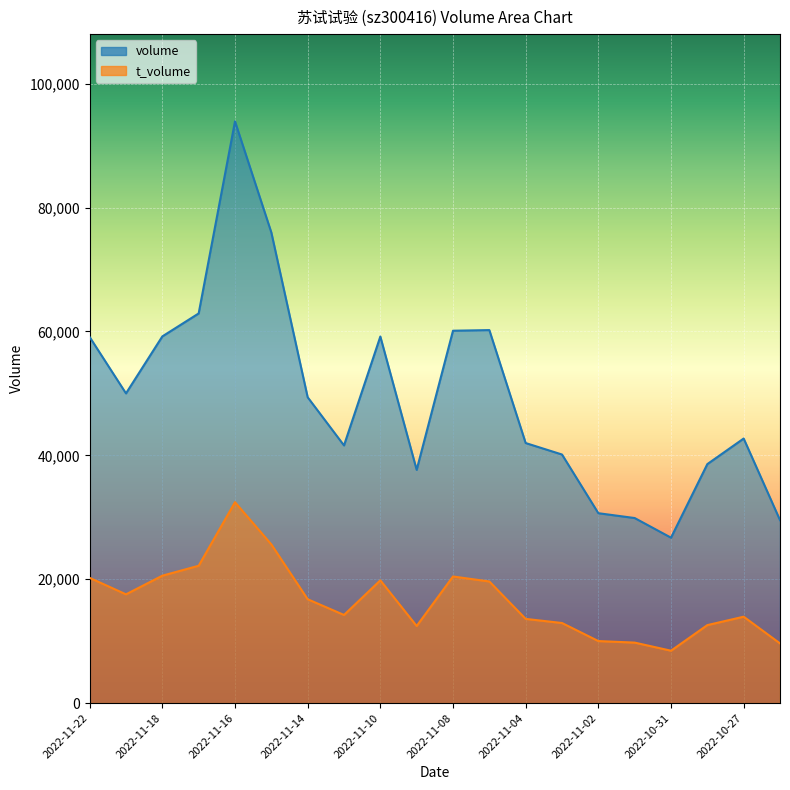

Rank the series at 2022-11-10 from lowest to highest value.

t_volume, volume